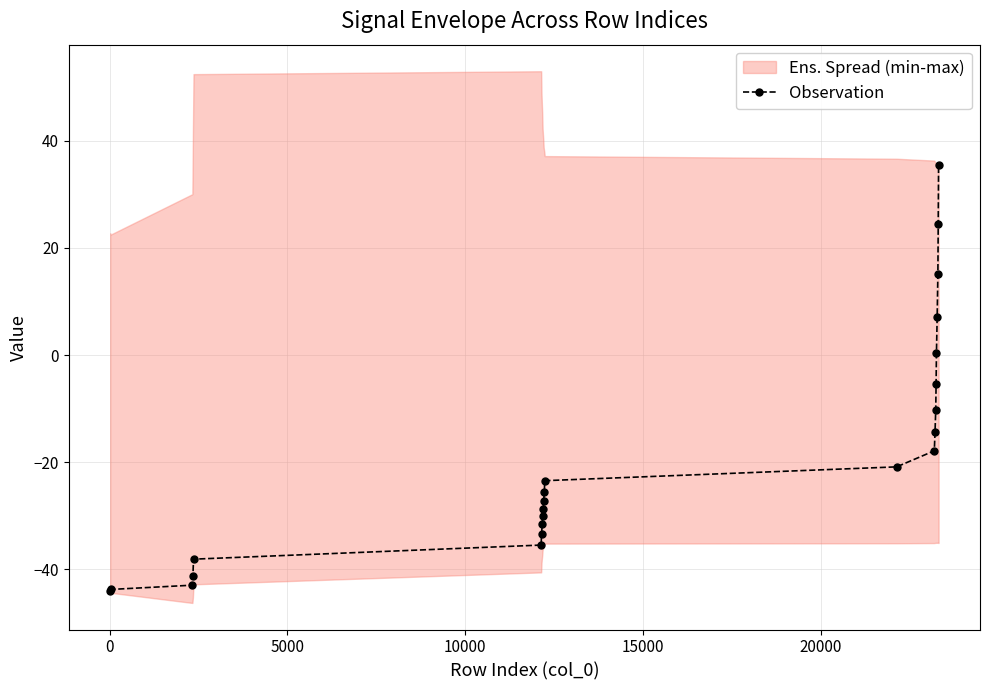

How many data points are less than -25?

12